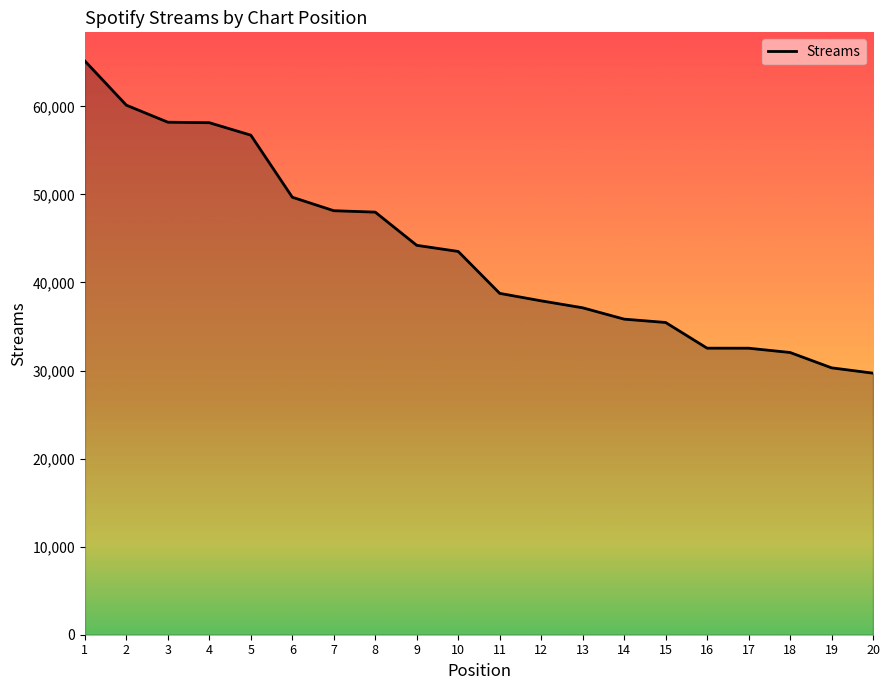

Does the chart have visible grid lines?

No